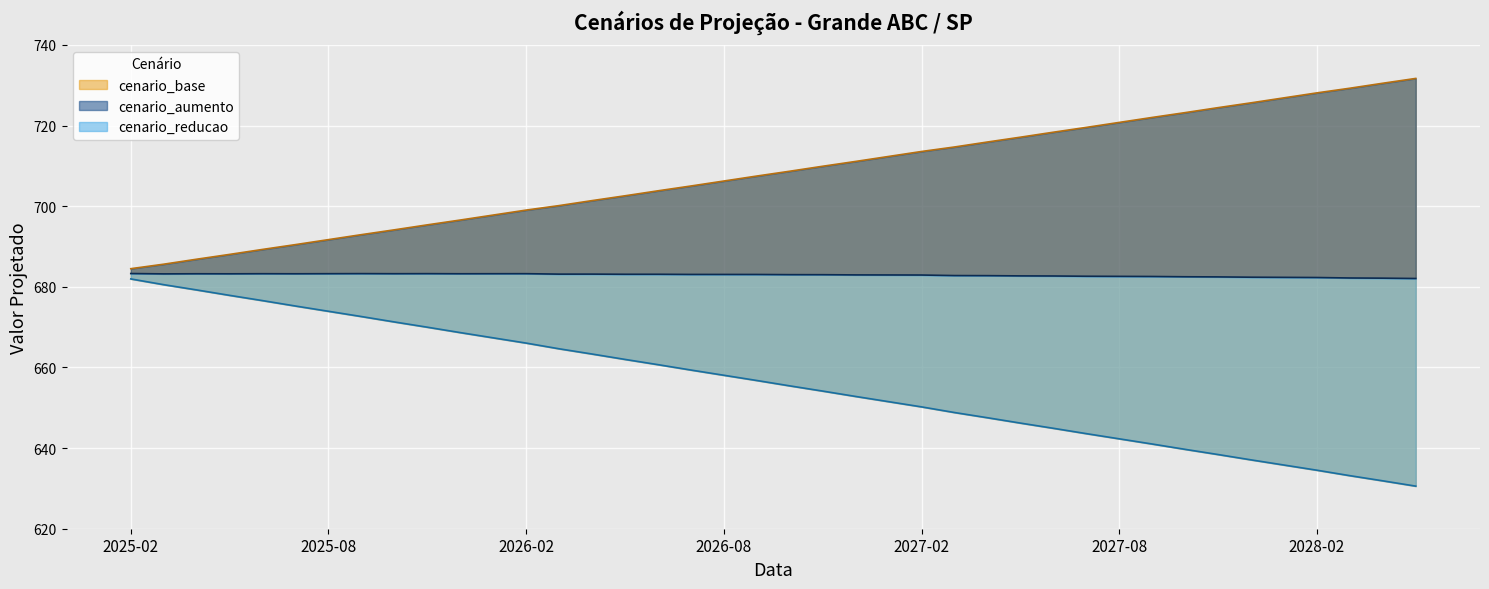

What is the sum of the cenario_base values at 2027-08-01 and 2028-04-01?

1451.3